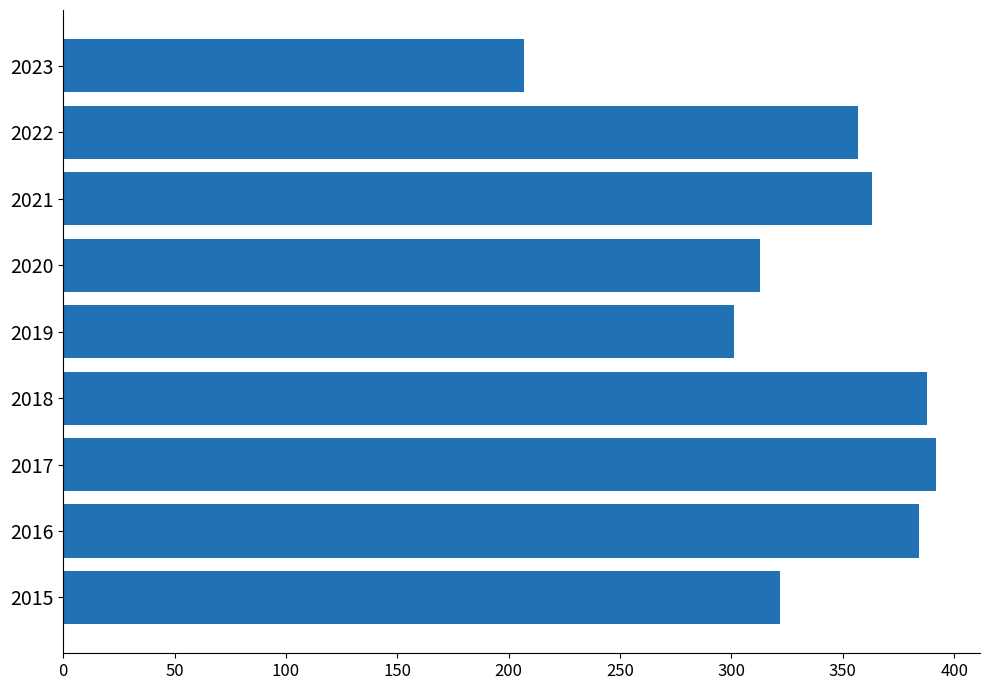

Approximately how many times larger is the value at 2021 compared to 2015?

1.1